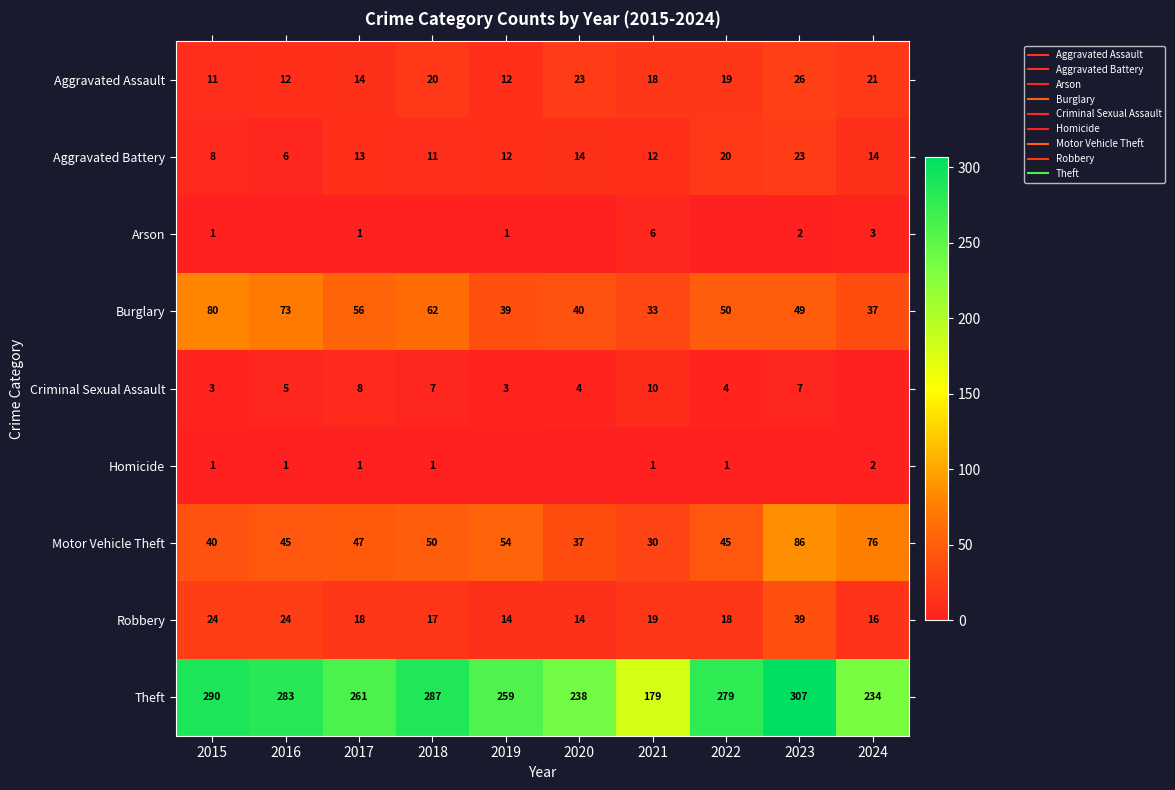

Rank the series at 2022 from highest to lowest value.

Theft, Burglary, Motor Vehicle Theft, Aggravated Battery, Aggravated Assault, Robbery, Criminal Sexual Assault, Homicide, Arson